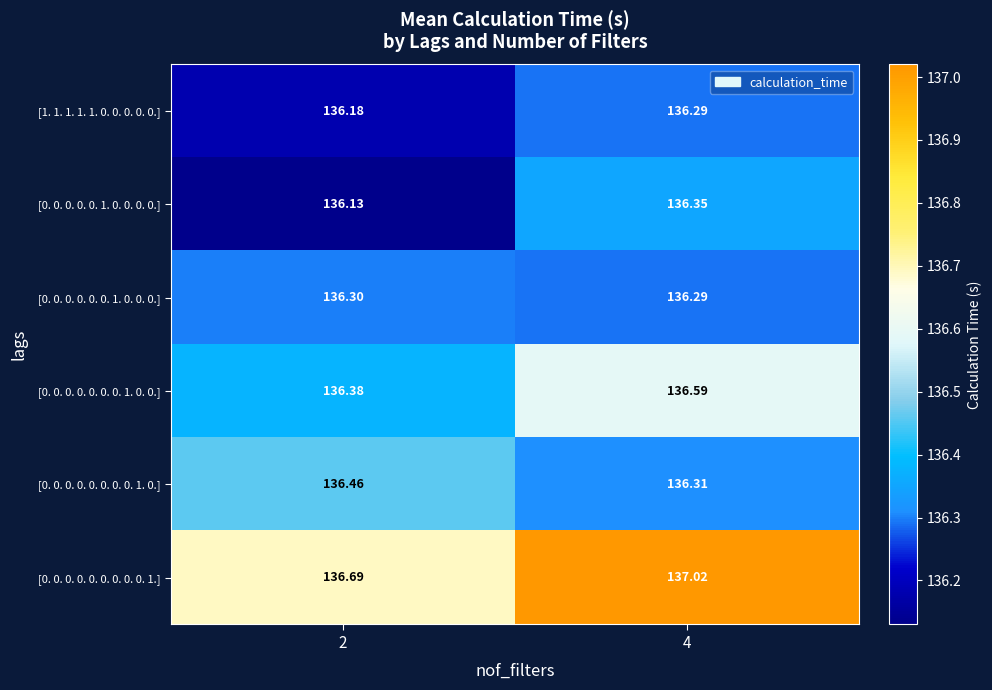

At which category is the sum across all series the highest?

4